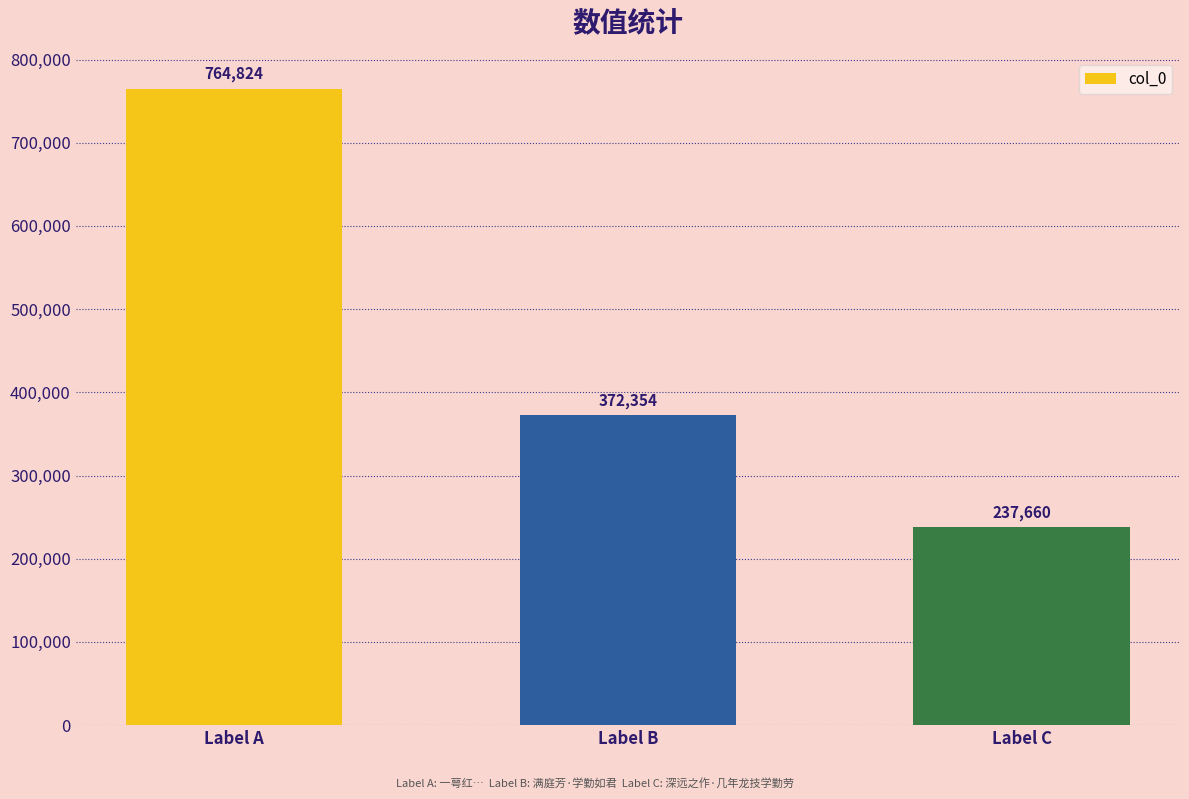

What is the value of the 2nd bar from the left?

372354